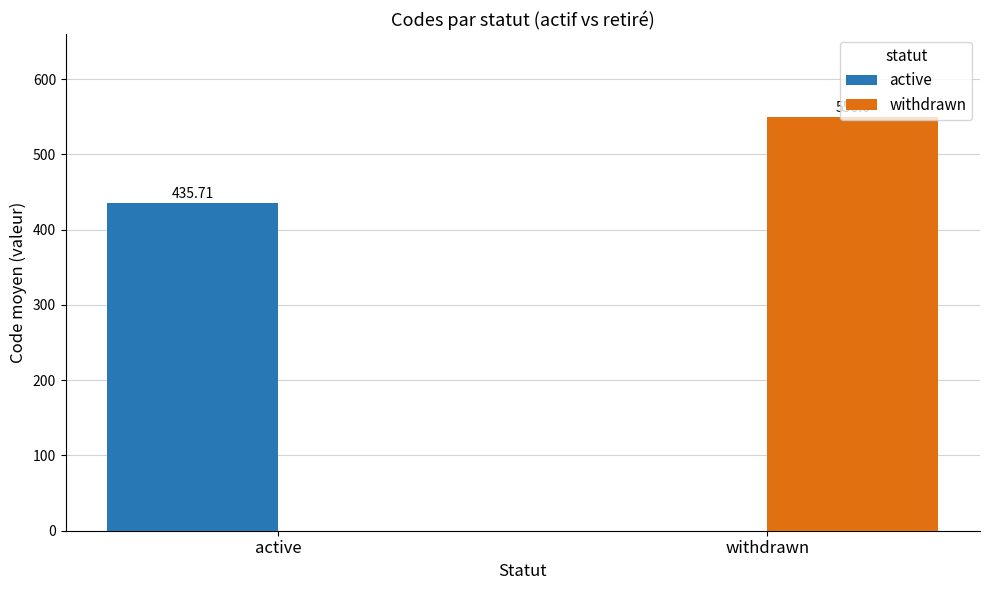

How many groups of bars are there?

2